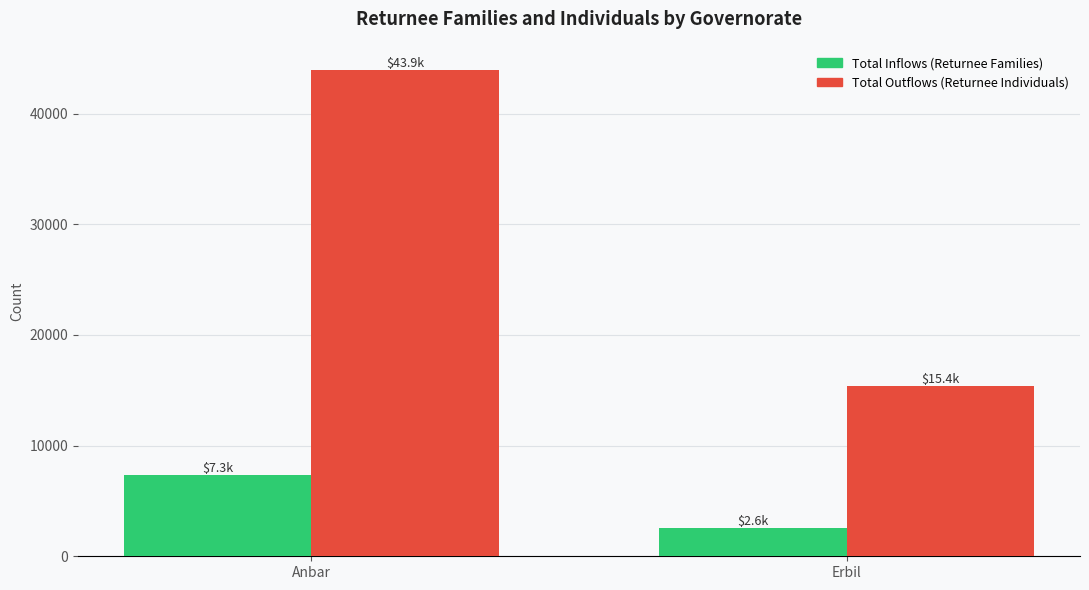

What is the sum of all Total Outflows (Returnee Individuals) values?

59304